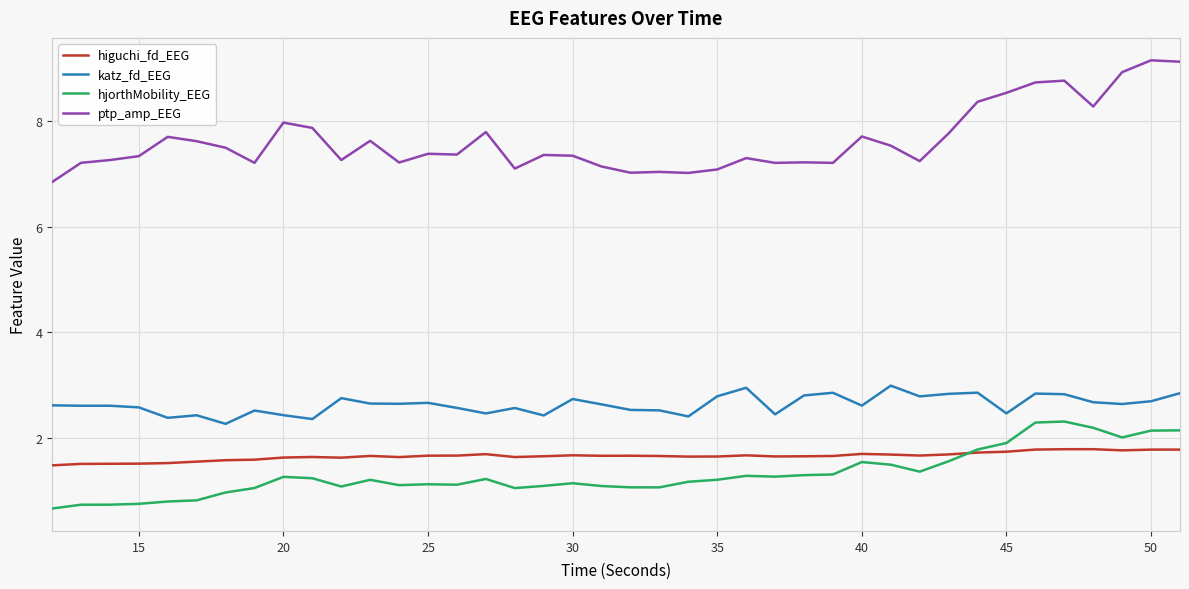

Which series has the largest range (max minus min)?

ptp_amp_EEG